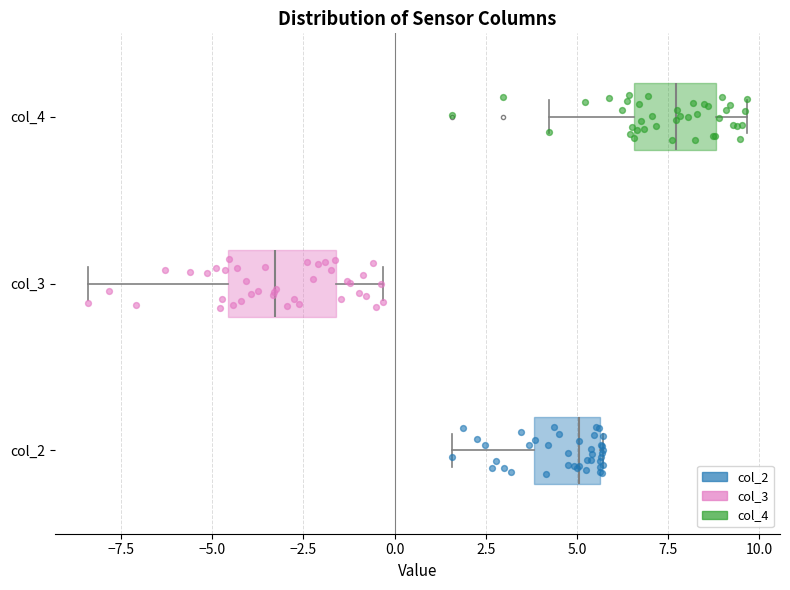

Reading bottom to top, read every box against the x-axis: the position of its median line, the range the box covers, and the ends of its whiskers. The values are not printed on the chart, so give them approximately, as read against the axis.

col_2: median 5.0, box 4.0 to 5.5, whiskers 1.5 to 5.5
col_3: median -3.5, box -4.5 to -1.5, whiskers -8.5 to -0.5
col_4: median 7.5, box 6.5 to 9.0, whiskers 4.0 to 9.5